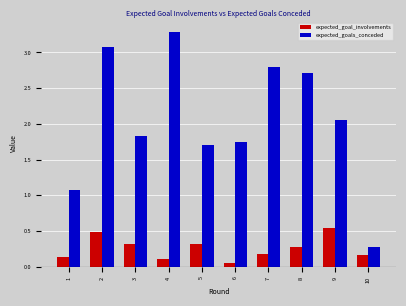

Rank the series by their maximum value, from lowest to highest.

expected_goal_involvements, expected_goals_conceded